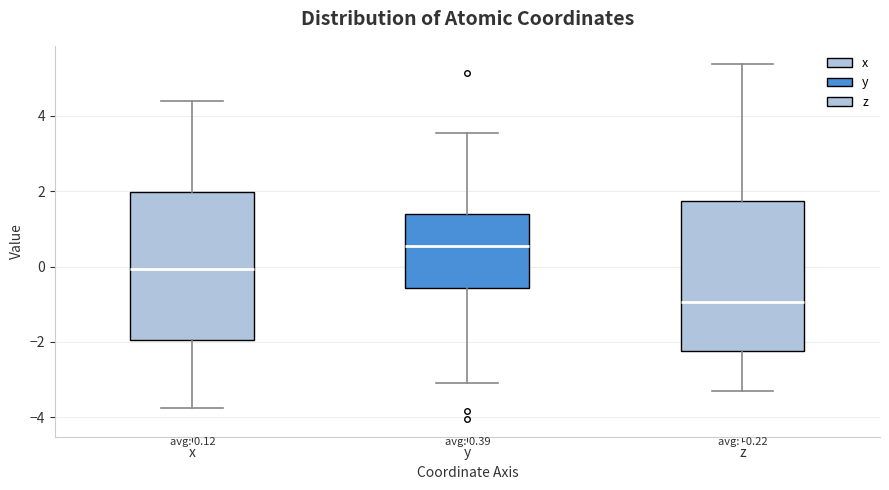

Which box has the highest median line?

y